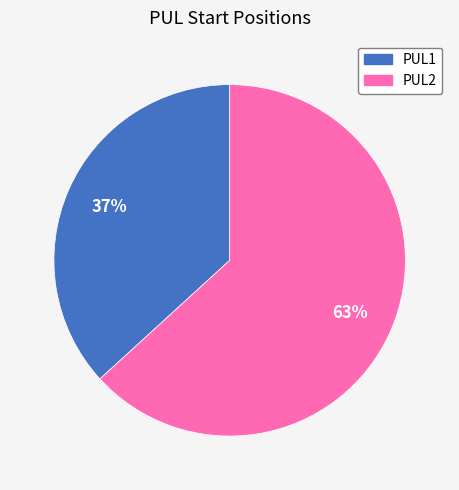

What percentage is the PUL2 slice, to the nearest percent?

63%